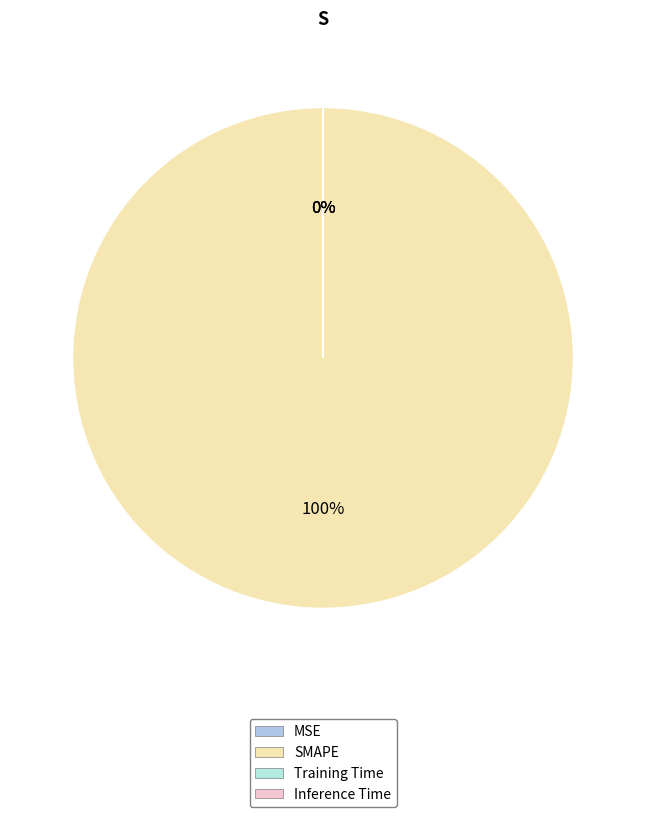

The Training Time slice represents 0% of the pie. True or false?

True